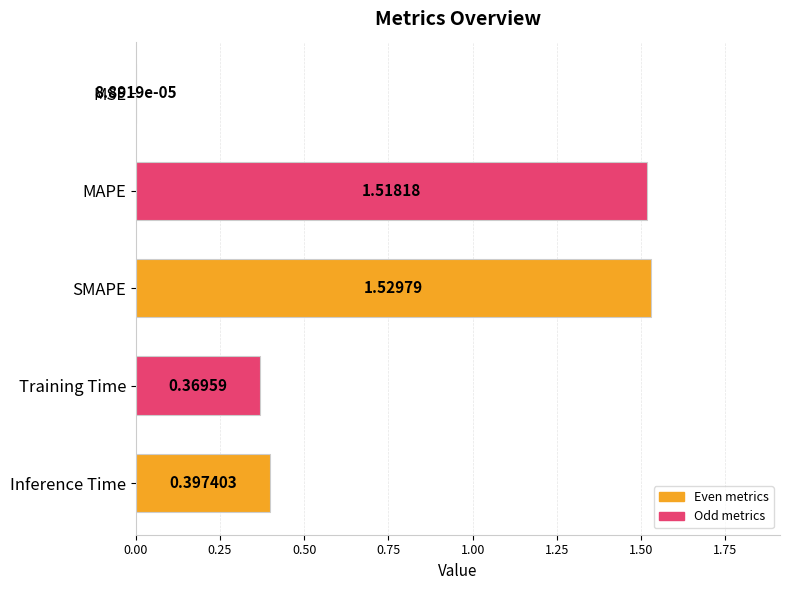

Between Training Time and MAPE, which is larger?

MAPE